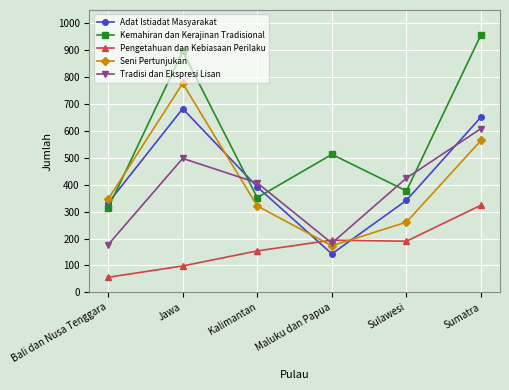

What is the value of the Seni Pertunjukan point at the 6th from the left?

565